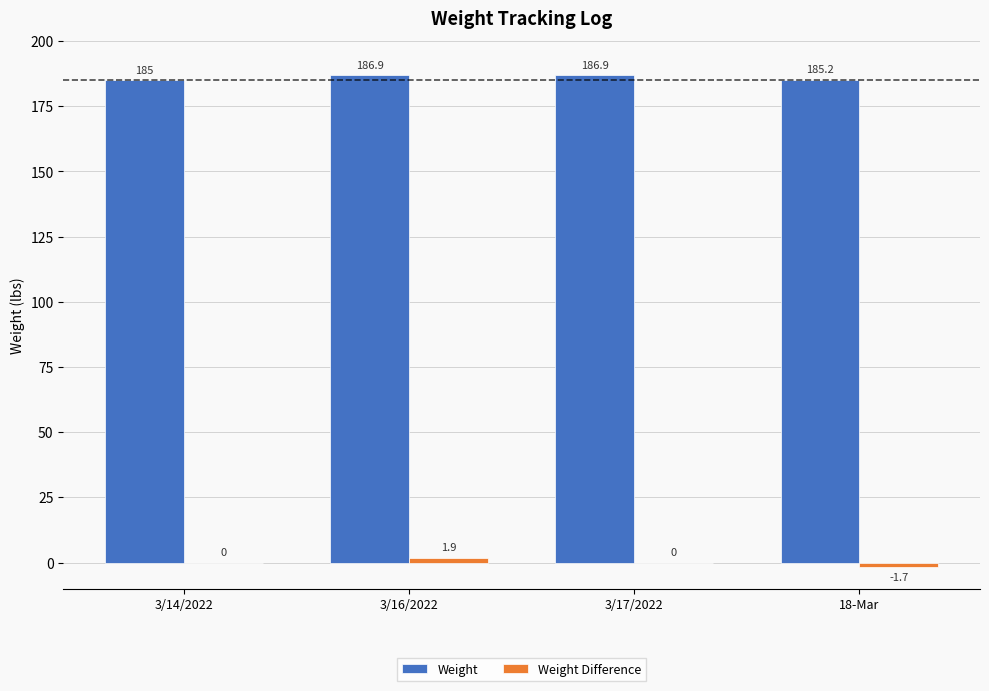

The Weight series shows 312.1 at 18-Mar. True or false?

False